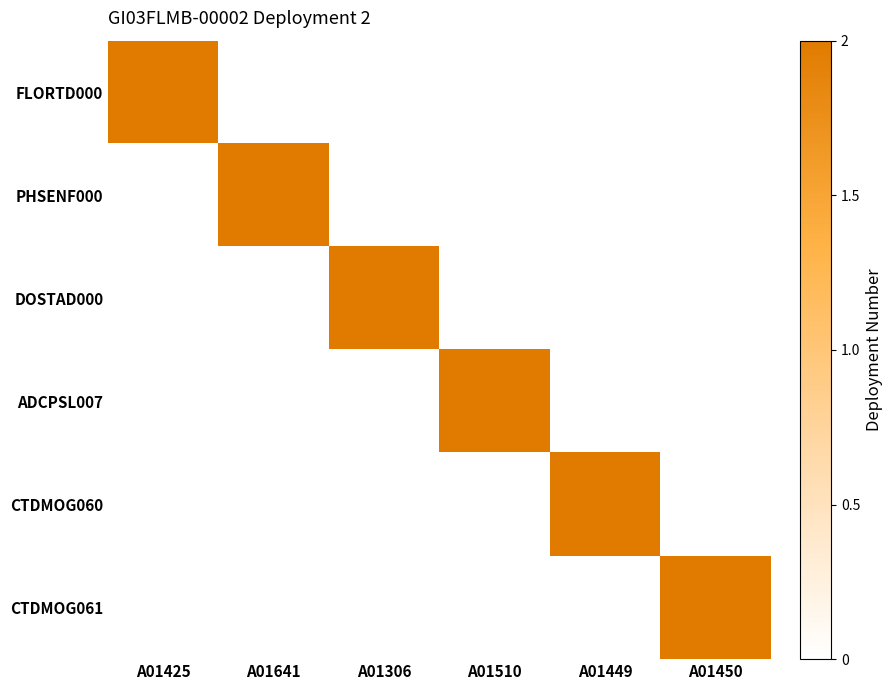

The value of GI03FLMB-RIS01-02-CTDMOG061 at A01425 is 0. True or false?

True